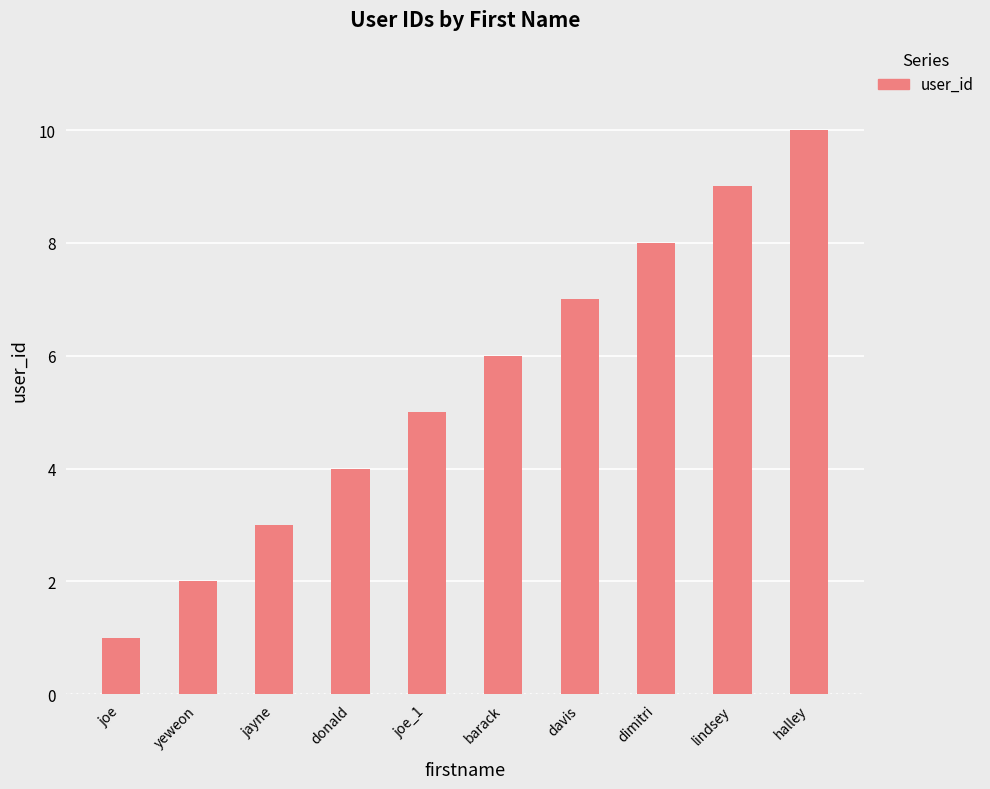

What is the smallest value displayed?

1